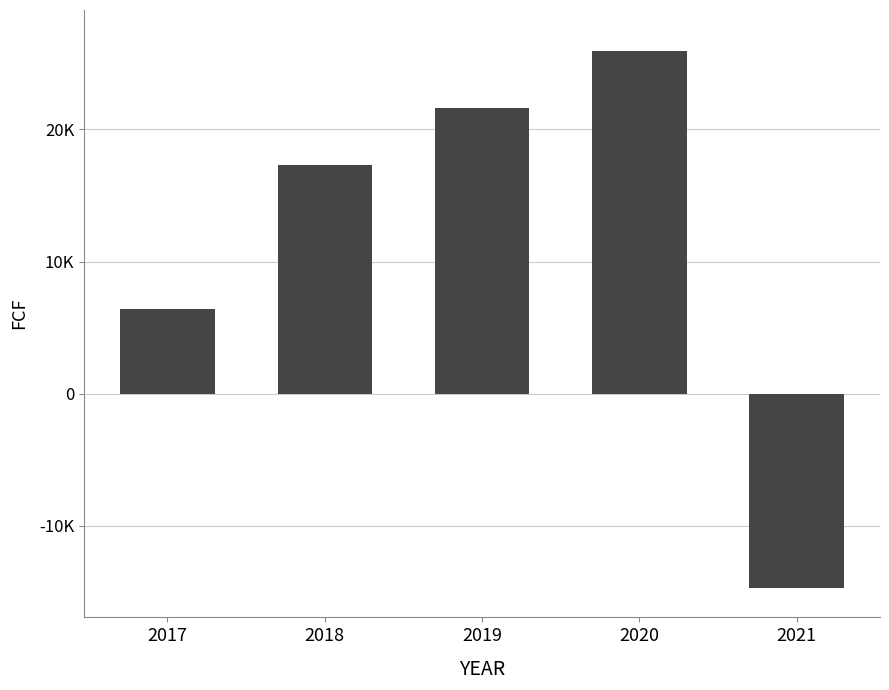

Does the chart contain stacked bars?

No